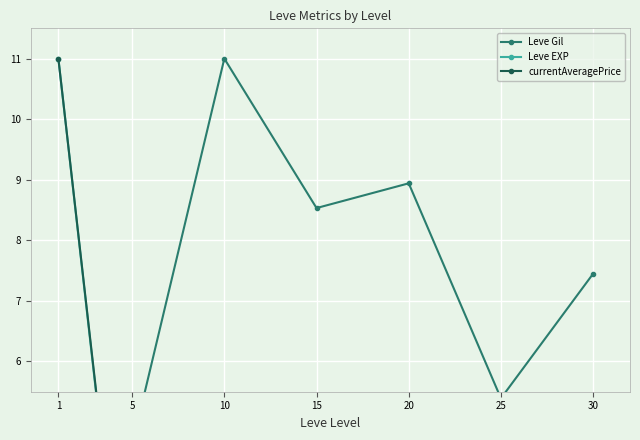

Is it true that currentAveragePrice equals 0.3 at 20?

True